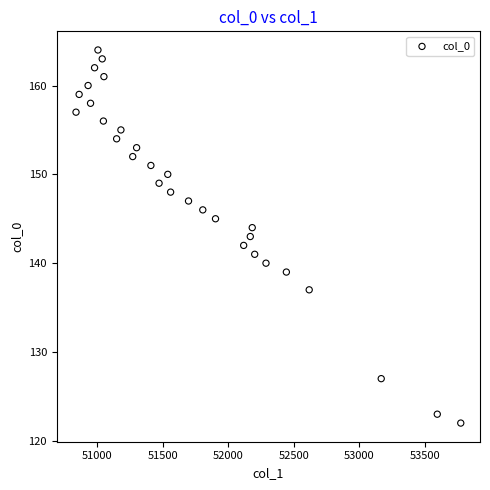

How many points are shown in the scatter plot?

30